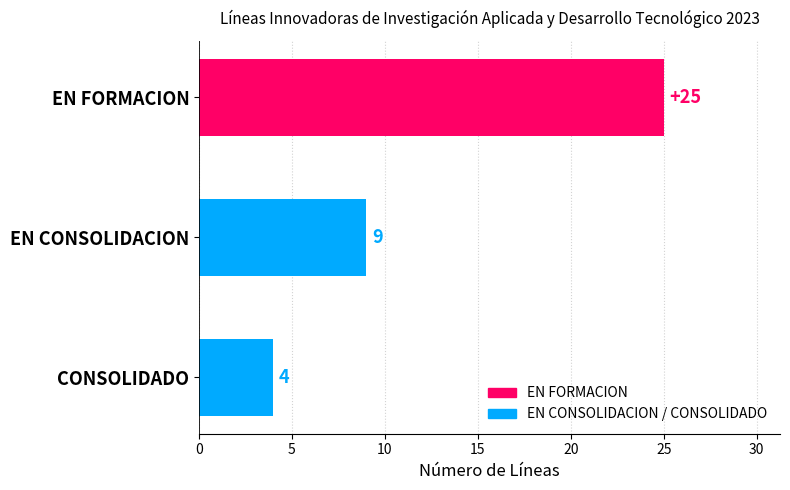

What is the difference between the second highest and minimum values?

5